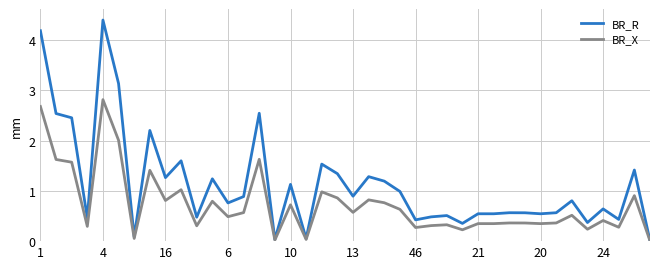

What are all the series names shown in the legend?

BR_R, BR_X